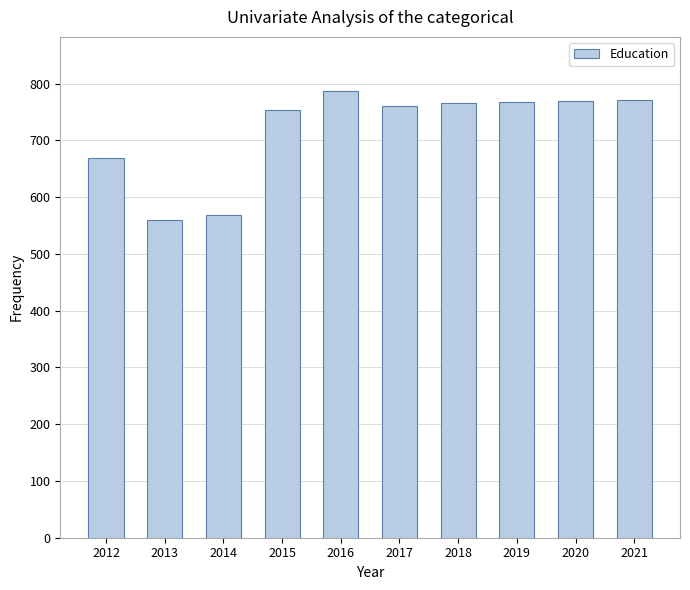

Approximately how many times larger is the value at 2014 compared to 2013?

1.0